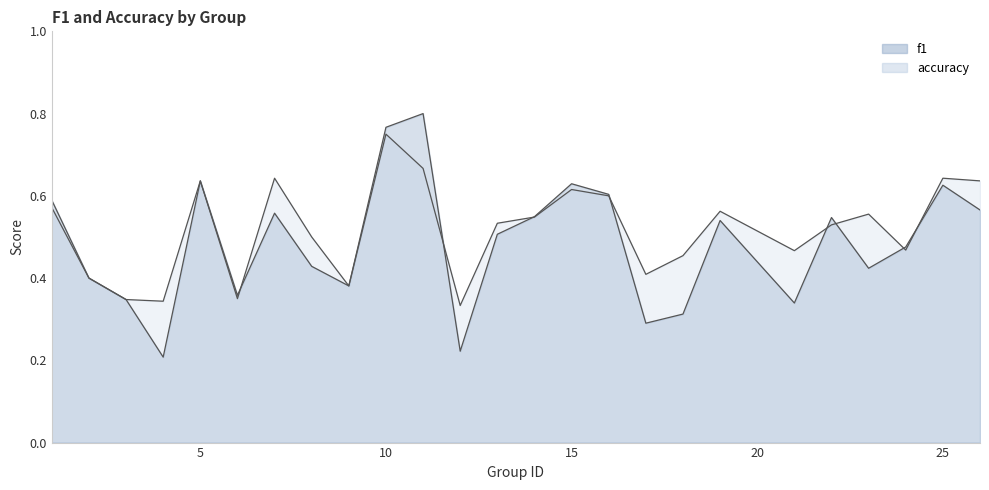

Count the f1 values in the range 0 to 1.

25